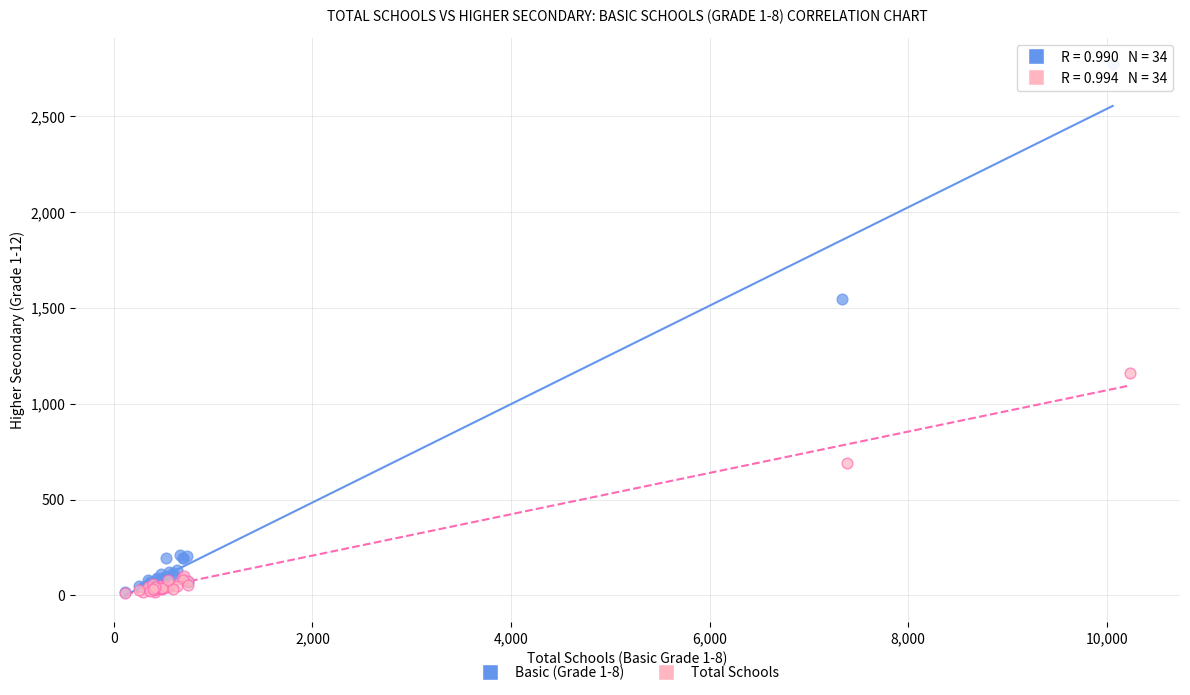

Which series reaches the maximum Y coordinate?

Basic (Grade 1-8)